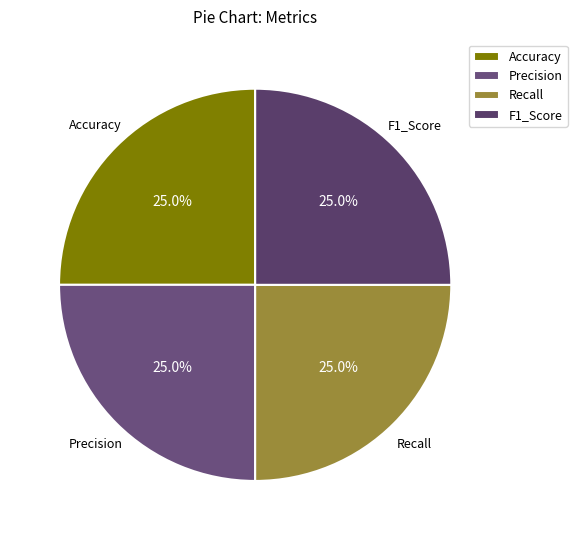

Does F1_Score account for over 50% of the chart?

No